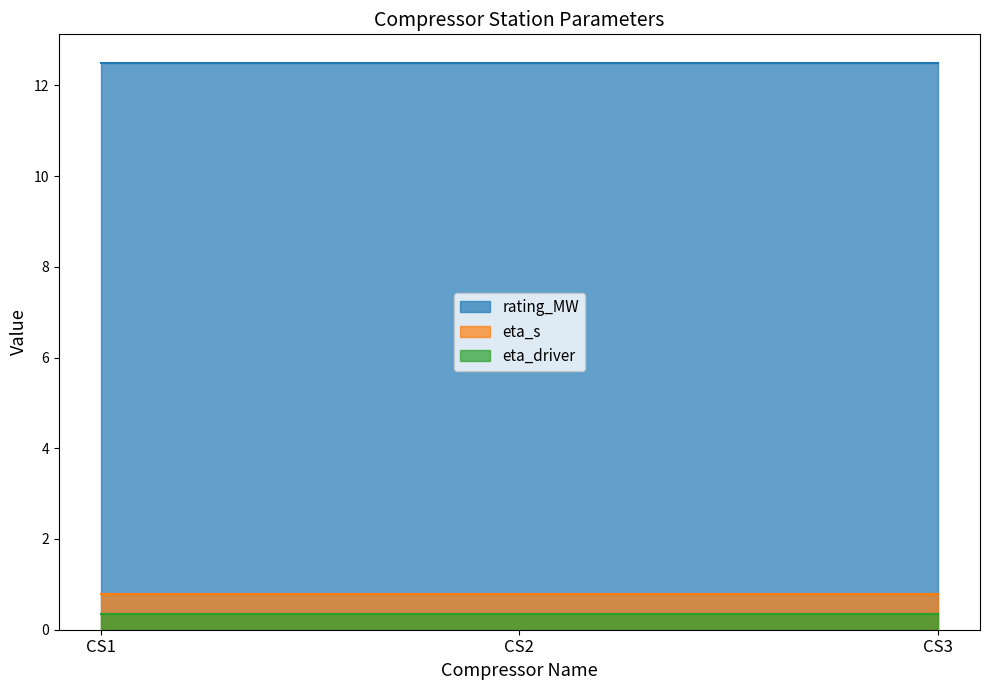

What is the value of the eta_s point at the 1st from the left?

0.8